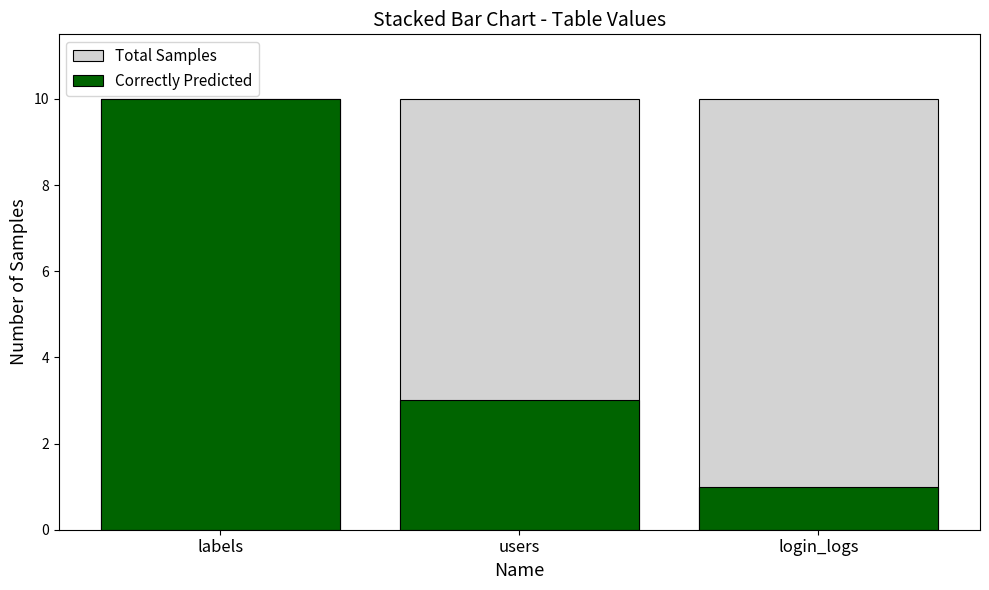

The Total Samples series shows 10 at login_logs. True or false?

True